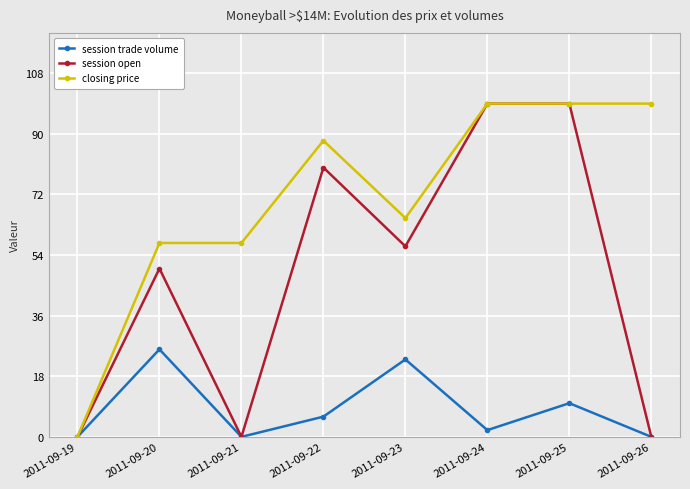

What is the difference between the second highest and minimum values in the closing price series?

99.0